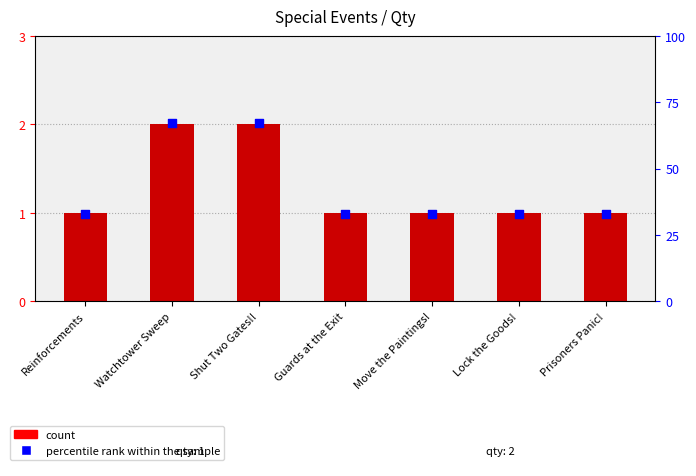

Which series contains the highest Y value?

percentile rank